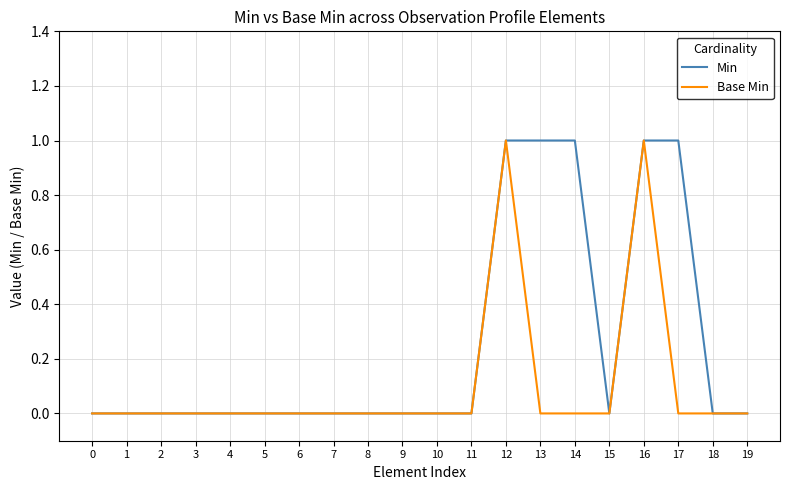

Reading left to right, transcribe all the data shown in this chart.

Min: 0	0	0	0	0	0	0	0	0	0	0	0	1	1	1	0	1	1	0	0
Base Min: 0	0	0	0	0	0	0	0	0	0	0	0	1	0	0	0	1	0	0	0